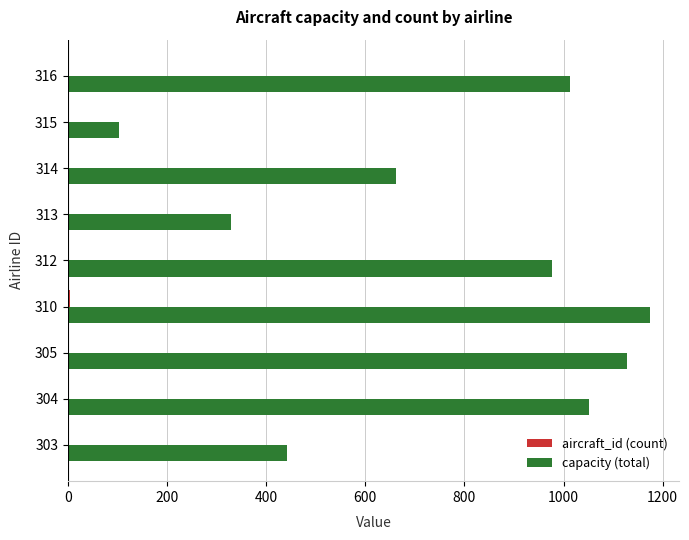

Which series has the largest total across all categories?

capacity (total)